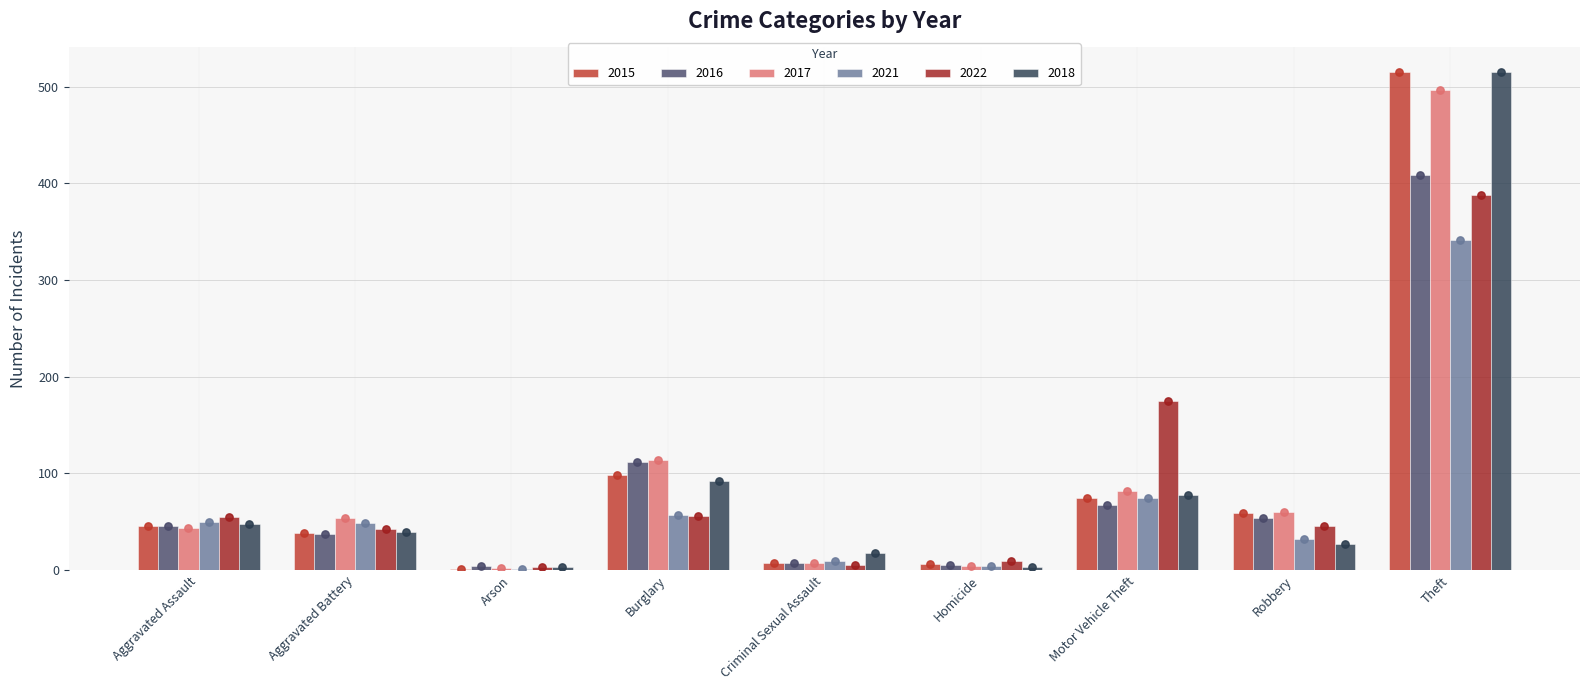

At which category is the sum across all series the highest?

Theft